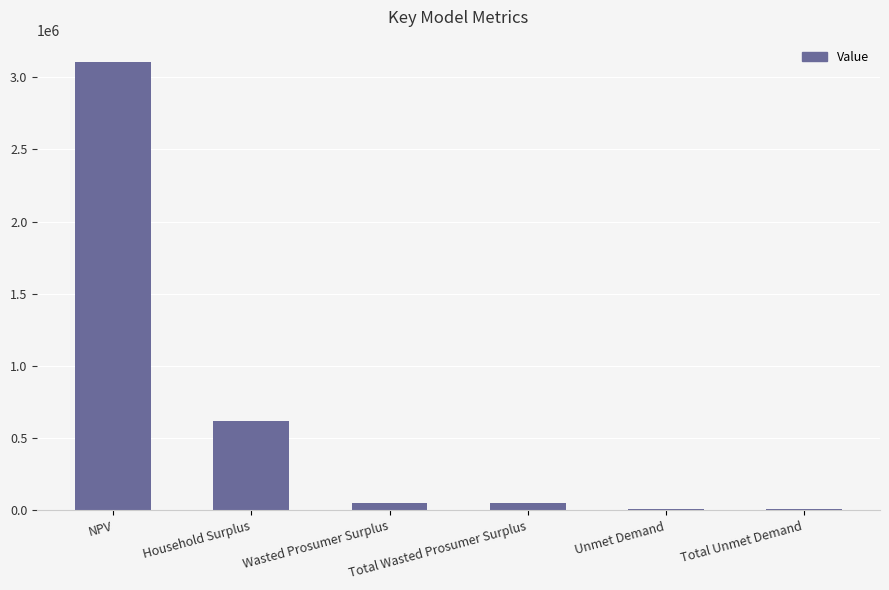

Which has a higher value, Total Wasted Prosumer Surplus or Unmet Demand?

Total Wasted Prosumer Surplus